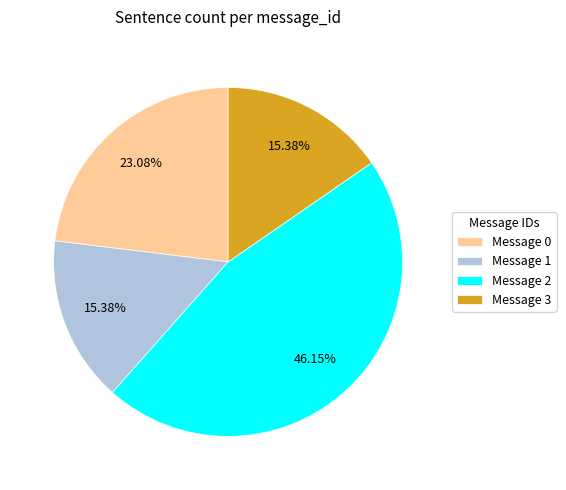

To the nearest percent, what is the average slice percentage?

25%